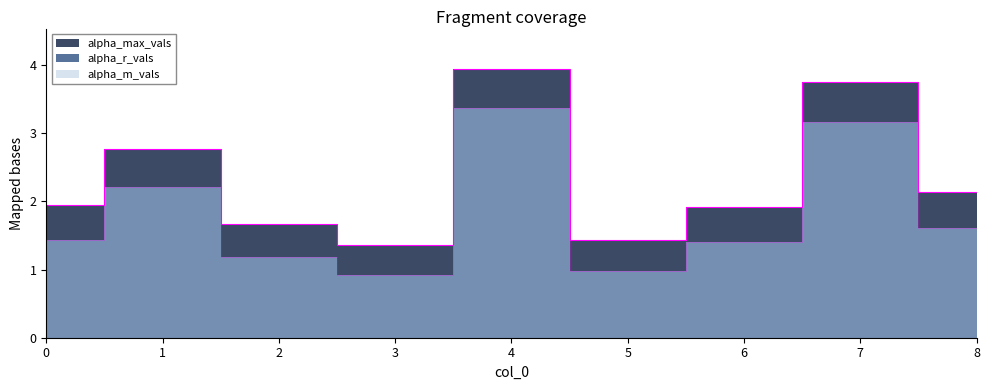

Read the alpha_max_vals value at 8.

2.1